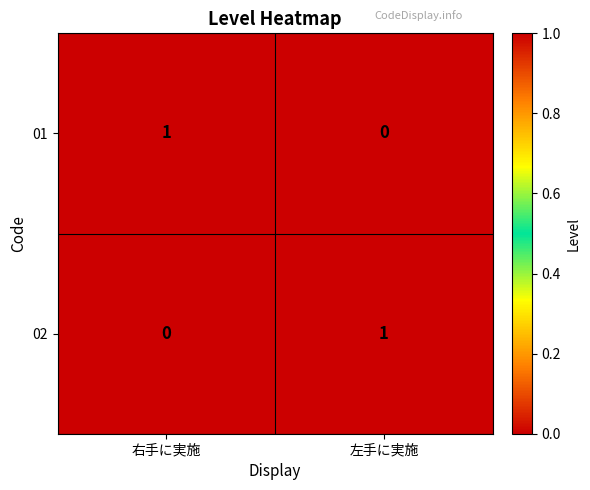

At which label does 01 reach its minimum?

左手に実施